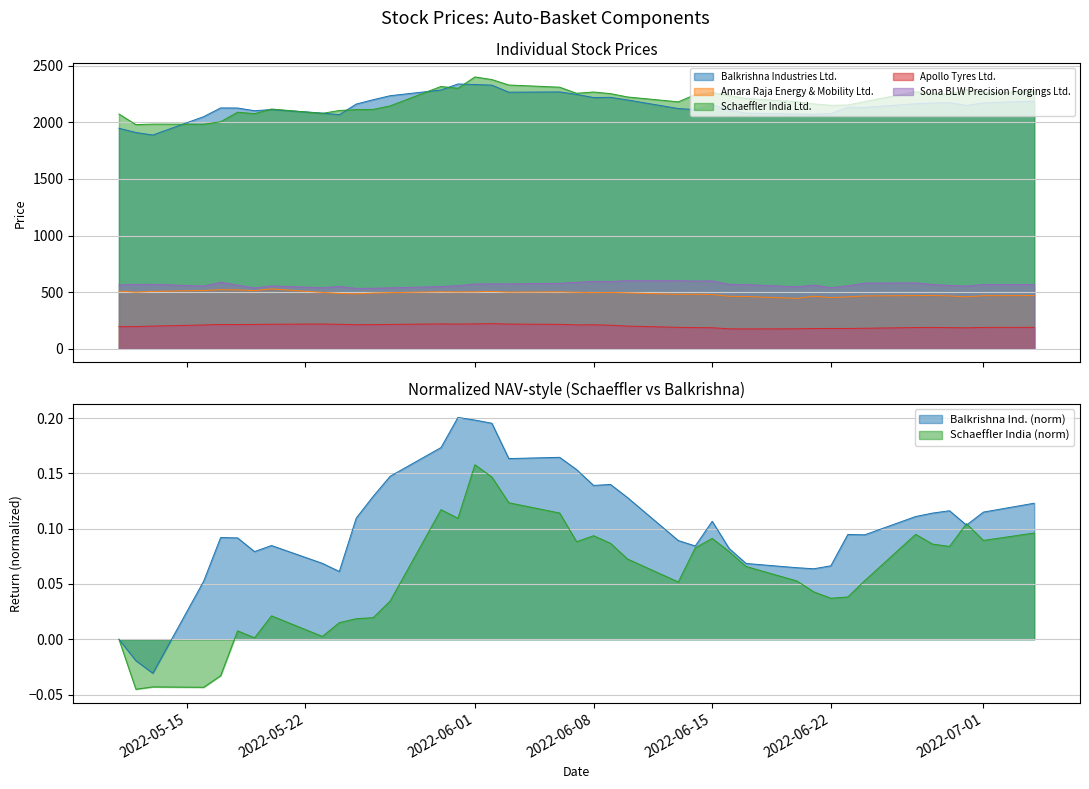

In Amara Raja Energy & Mobility Ltd., how many points are higher than both neighbors (excluding endpoints)?

9